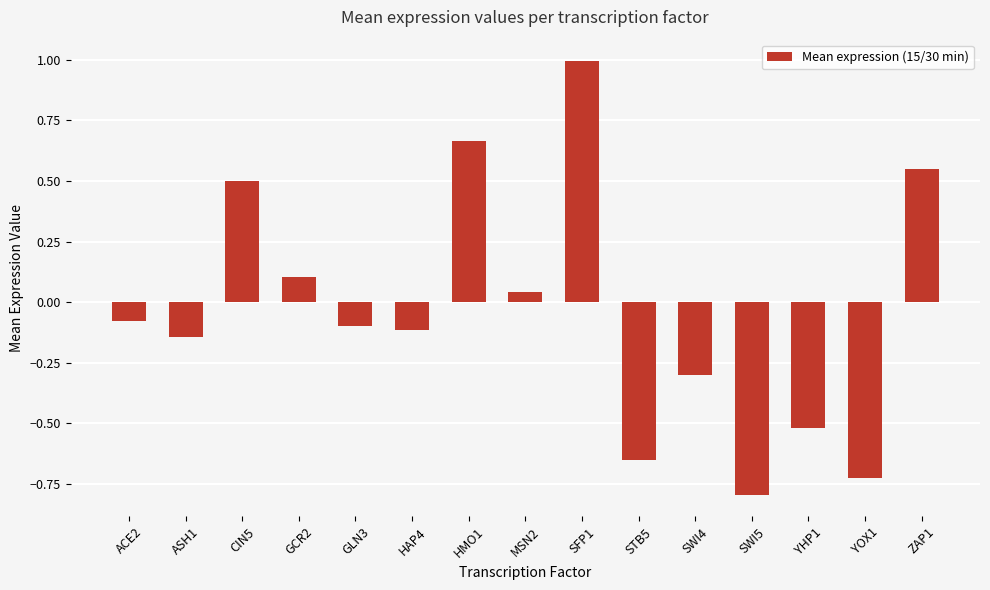

Which has a higher value, ASH1 or SFP1?

SFP1